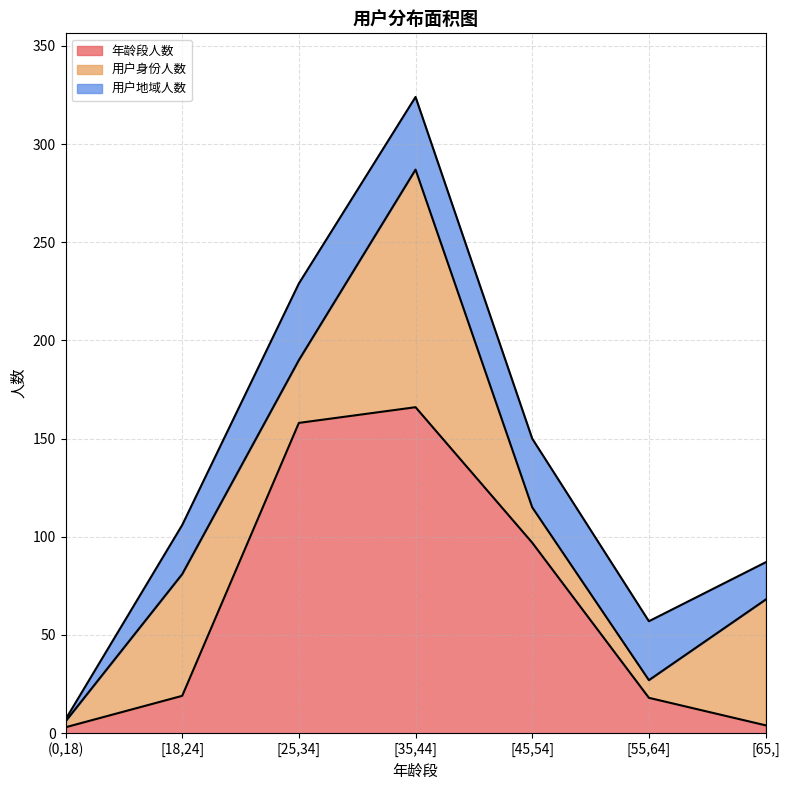

What is the total value across all series at [55,64]?

57